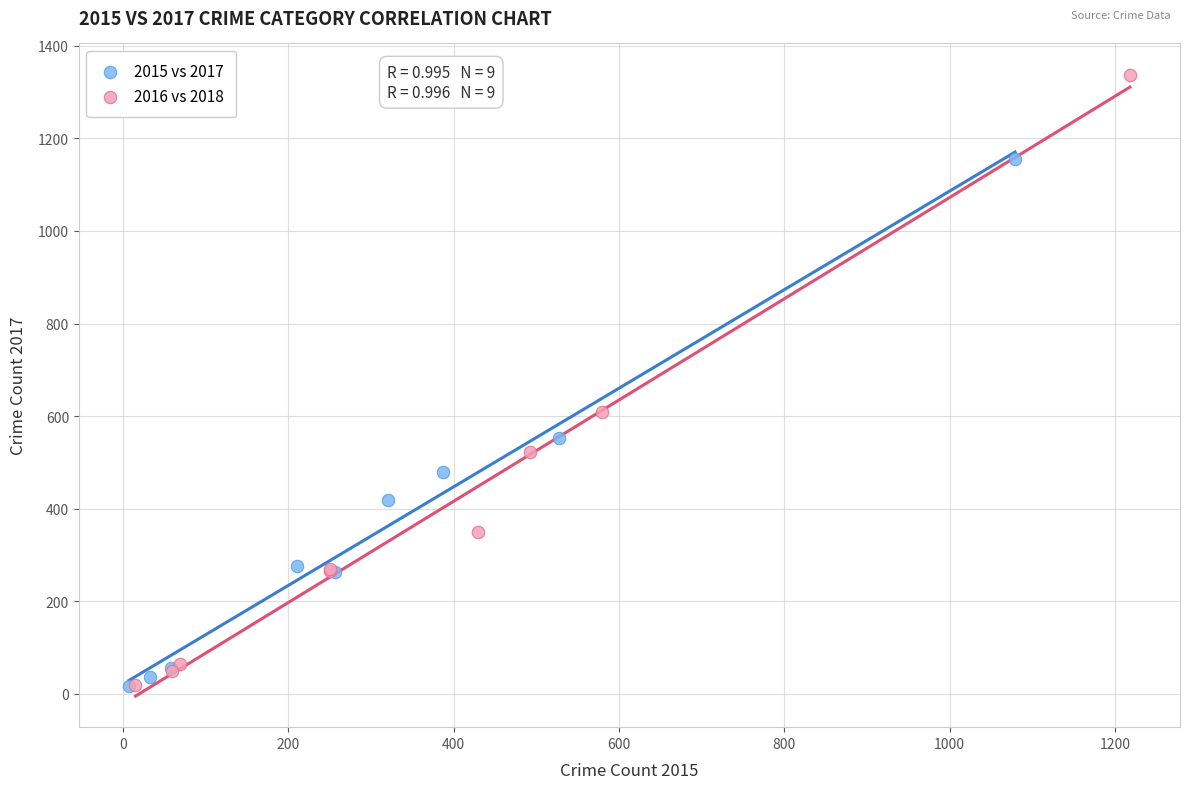

Which series reaches the maximum Y coordinate?

2016 vs 2018